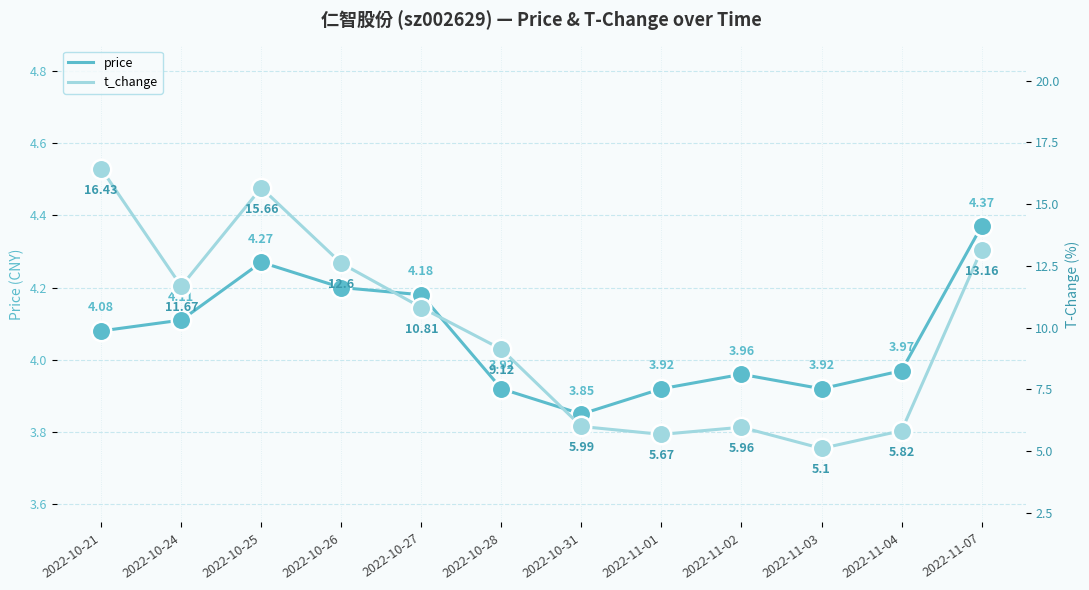

What are all the series names shown in the legend?

price, t_change